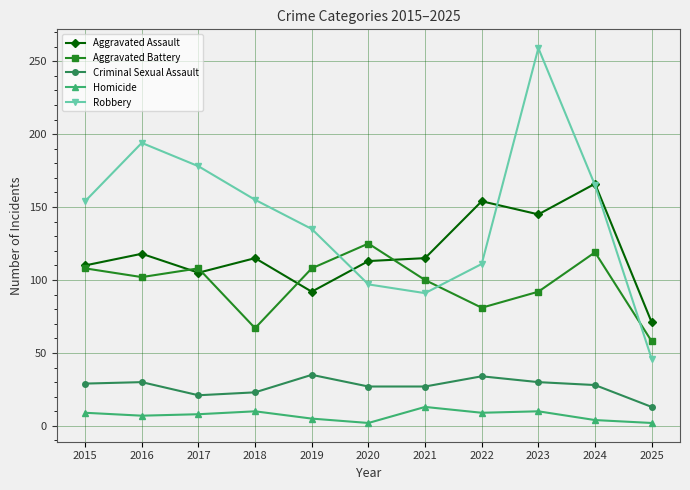

At which category does the chart reach its peak across all series?

2023